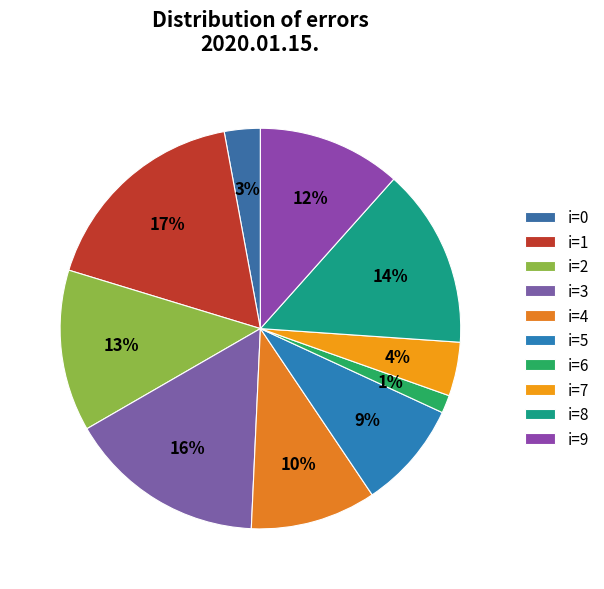

How many slices are in this pie chart?

10